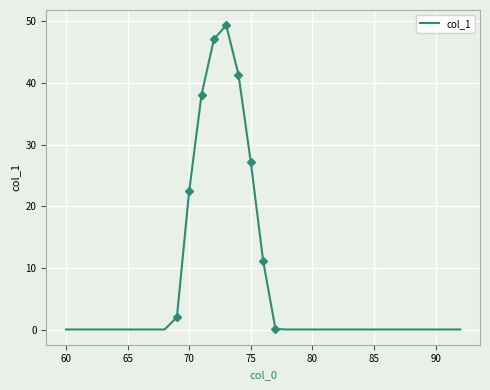

Where is col_1 nearest to the value 24?

70